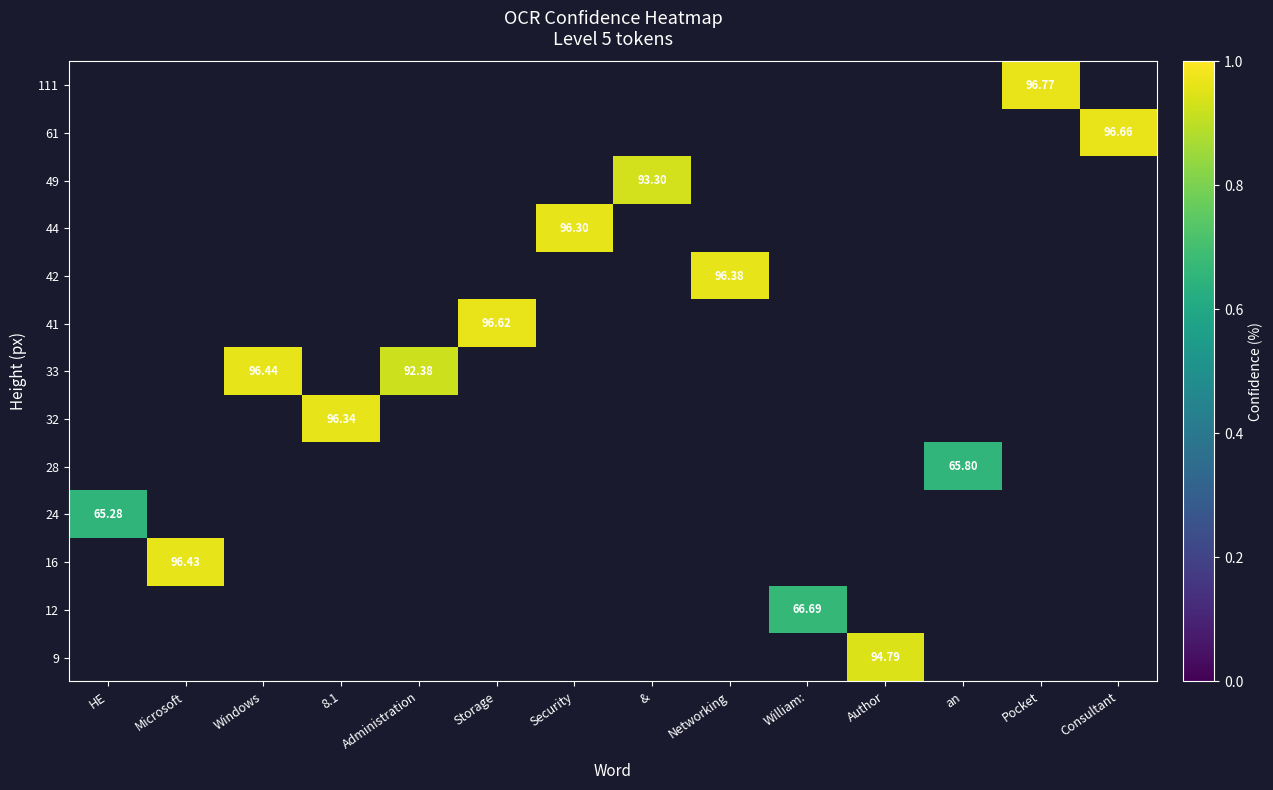

What is the minimum value shown in the chart?

65.3